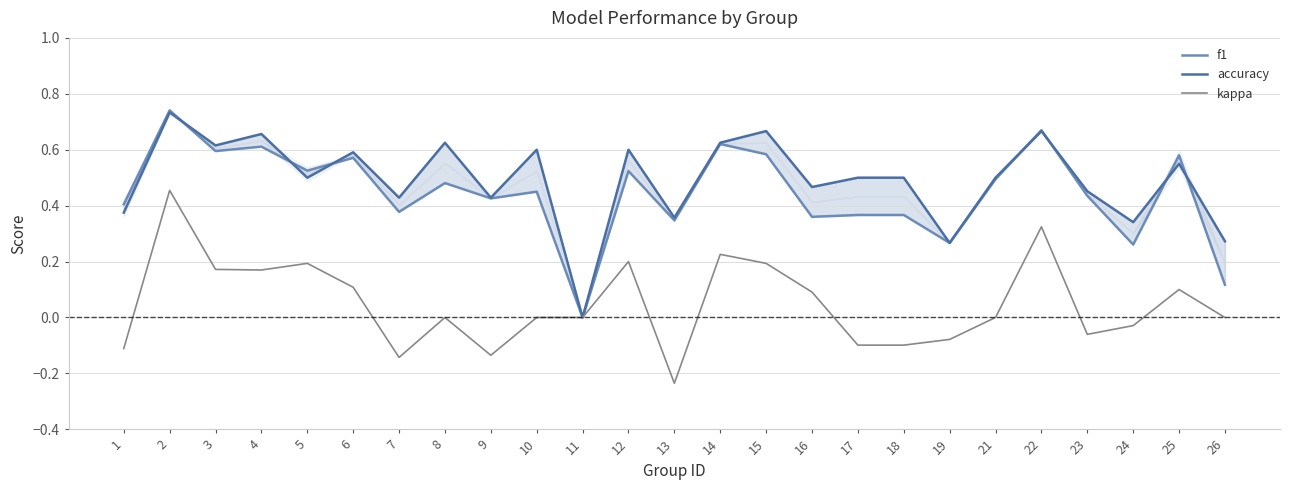

List the series in order of their peak value, highest first.

f1, accuracy, kappa